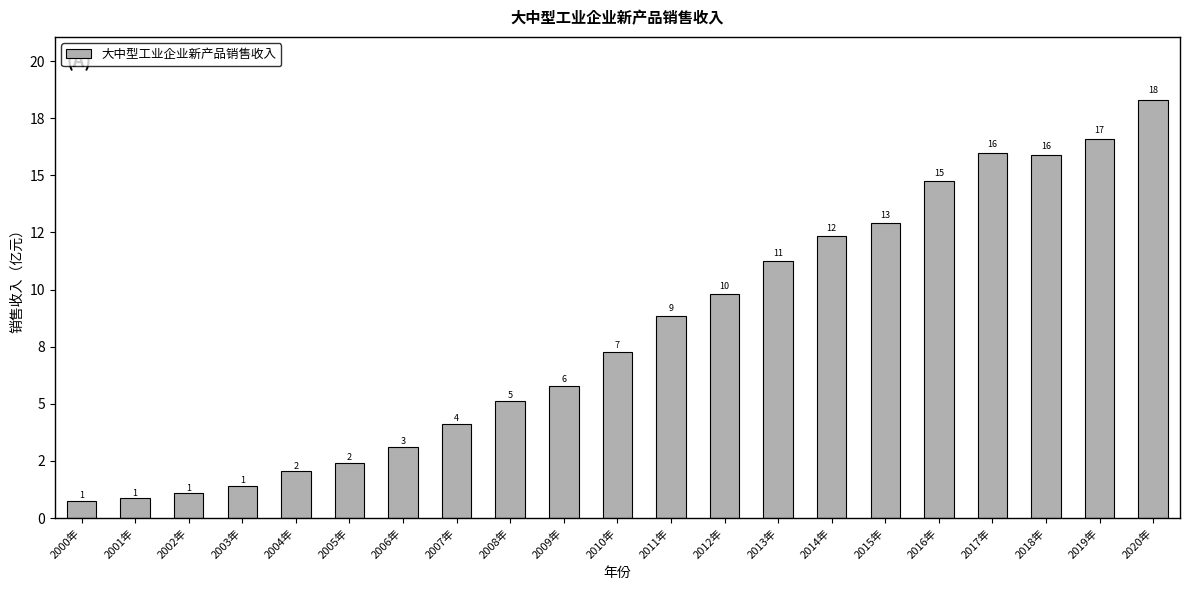

What is the sum of the values at 2012年 and 2006年?

1294249792.9